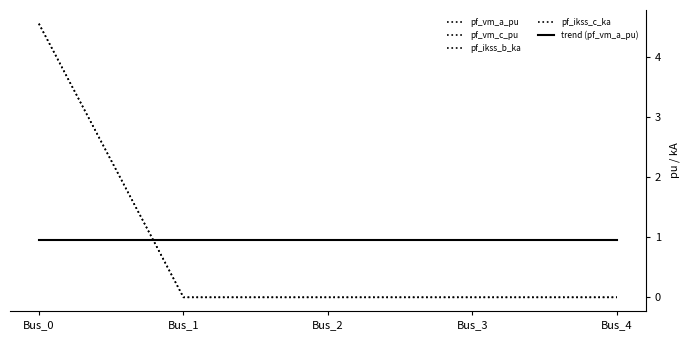

Does the chart have visible grid lines?

No